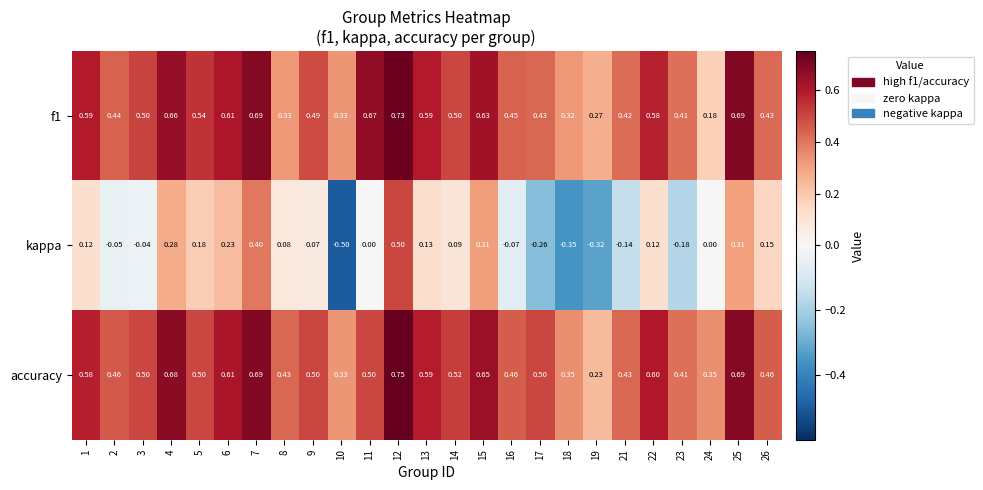

At which category is the sum across all series the highest?

12